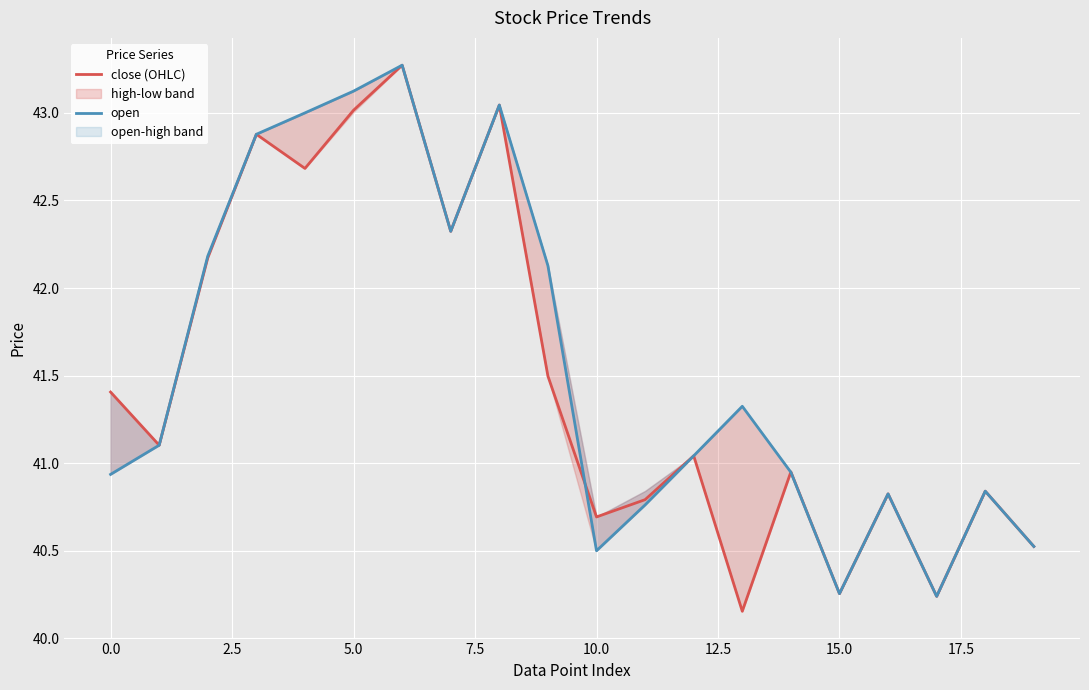

The close (OHLC) series shows 41.4 at 0.0. True or false?

True